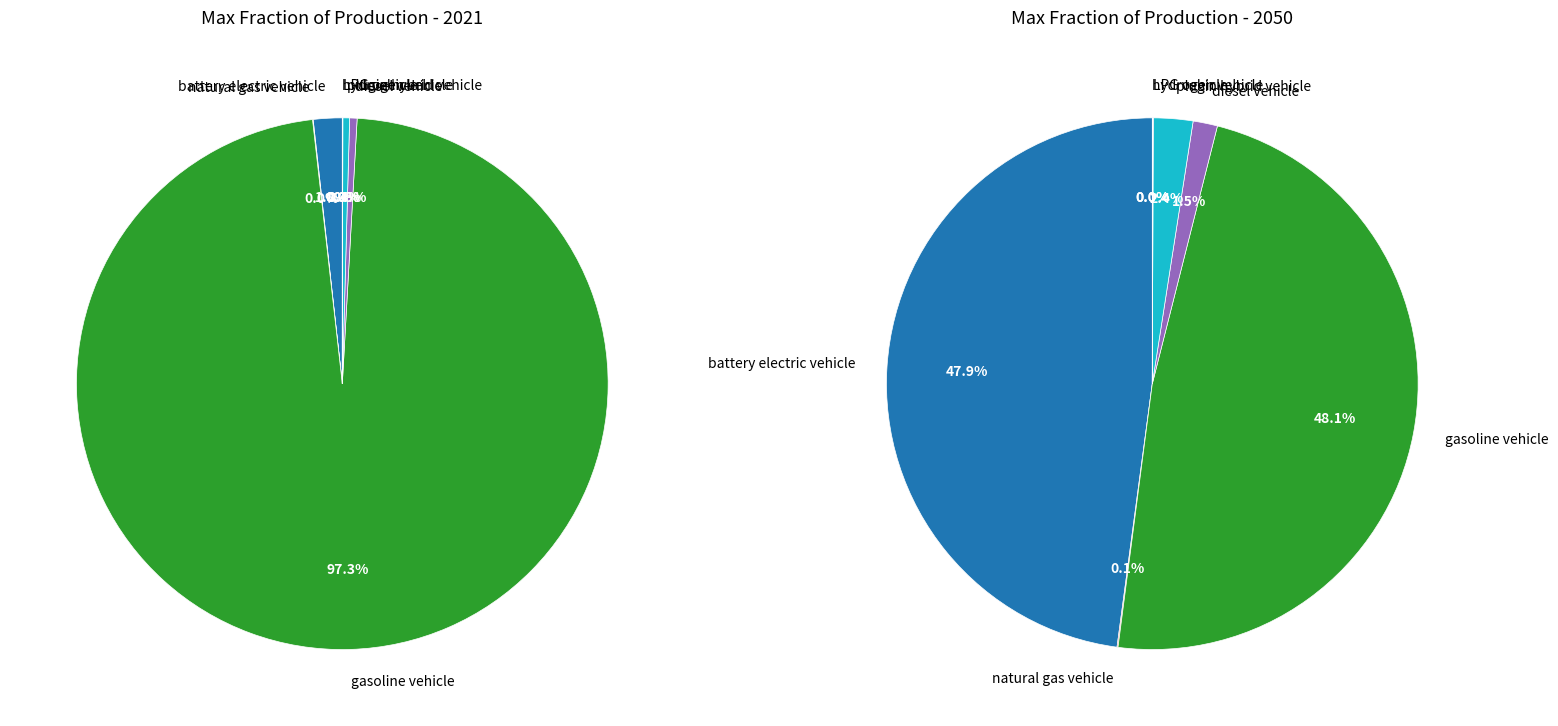

Which series changed the most between battery electric vehicle and natural gas vehicle?

2050